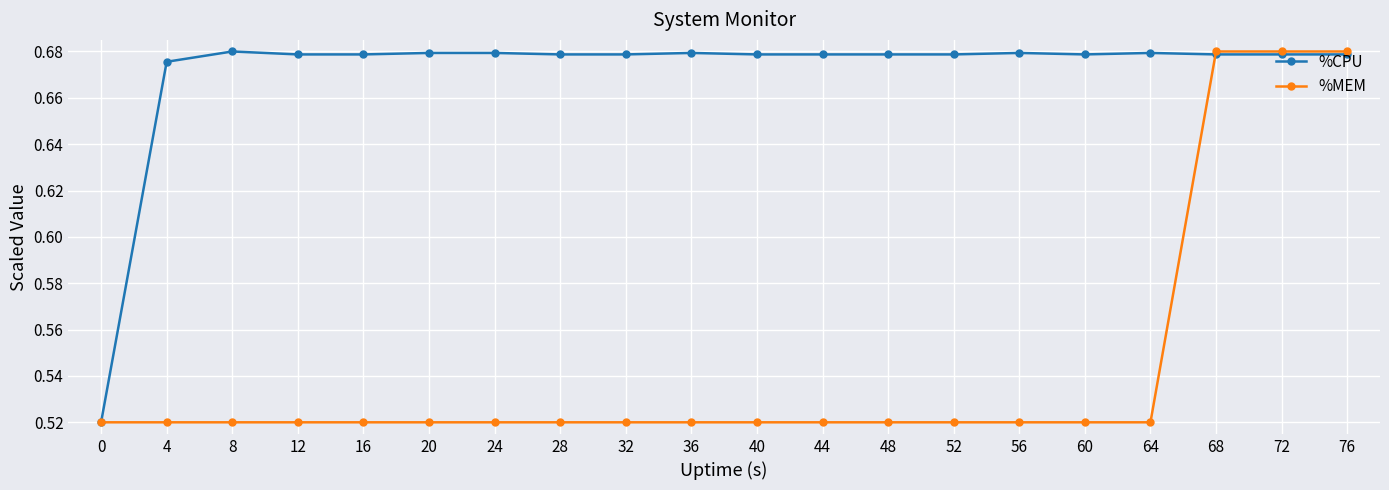

Is it true that %CPU equals 0.1 at 60?

False